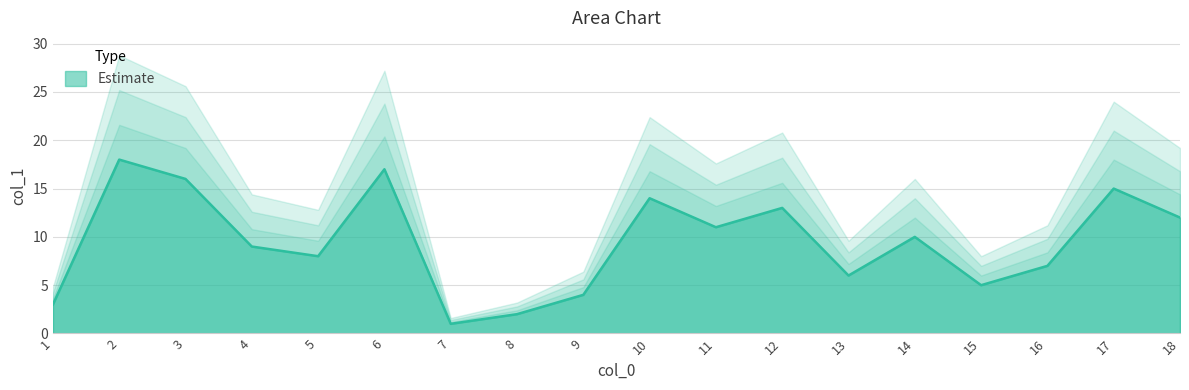

List the labels in order of Estimate value, smallest first.

7, 8, 1, 9, 15, 13, 16, 5, 4, 14, 11, 18, 12, 10, 17, 3, 6, 2